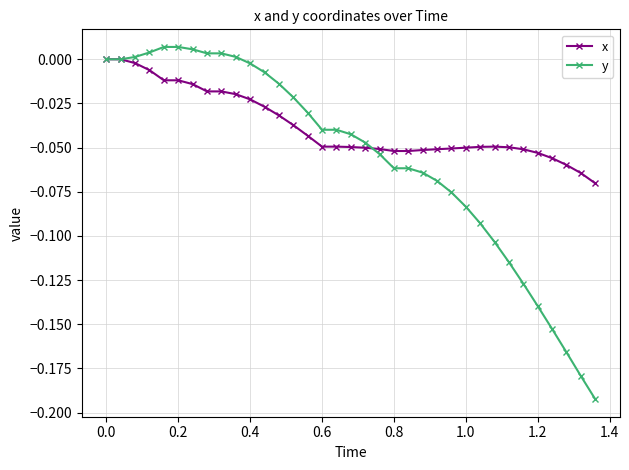

Rank the series by their average value, from highest to lowest.

x, y